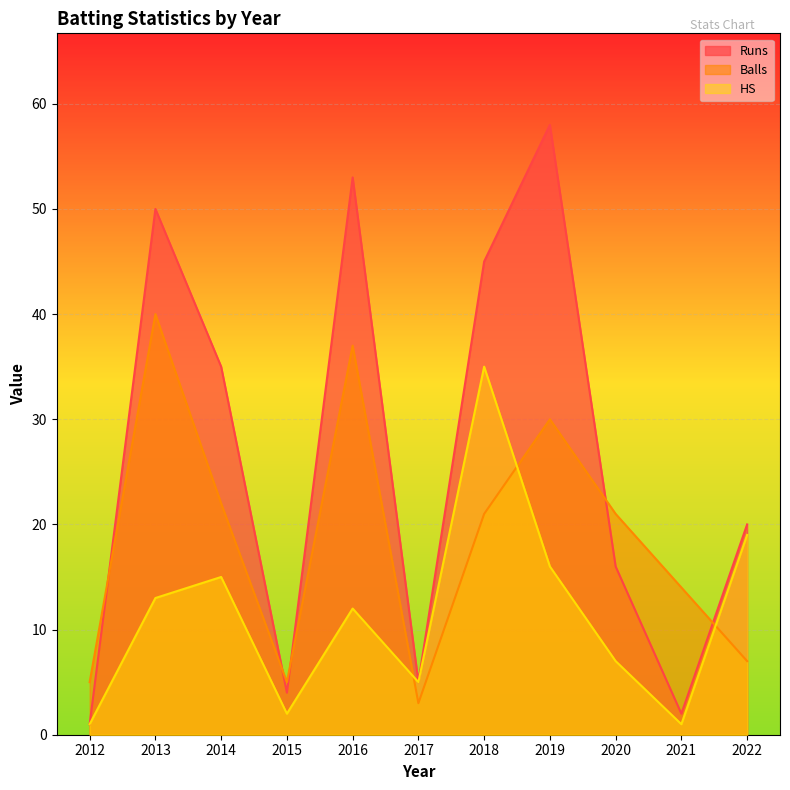

How many categories are shown in the chart?

11